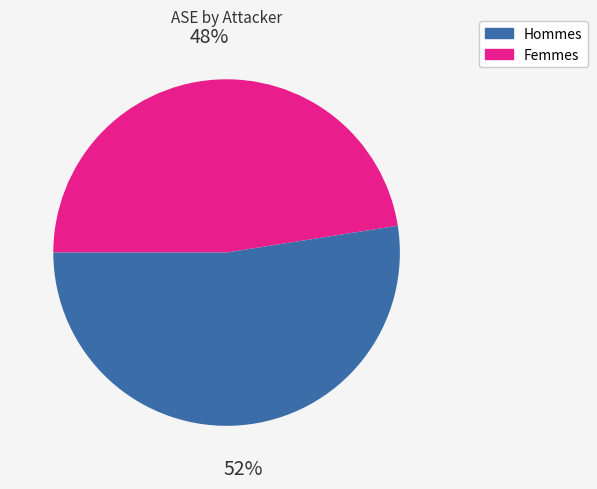

To the nearest percent, what is the average slice percentage?

50%